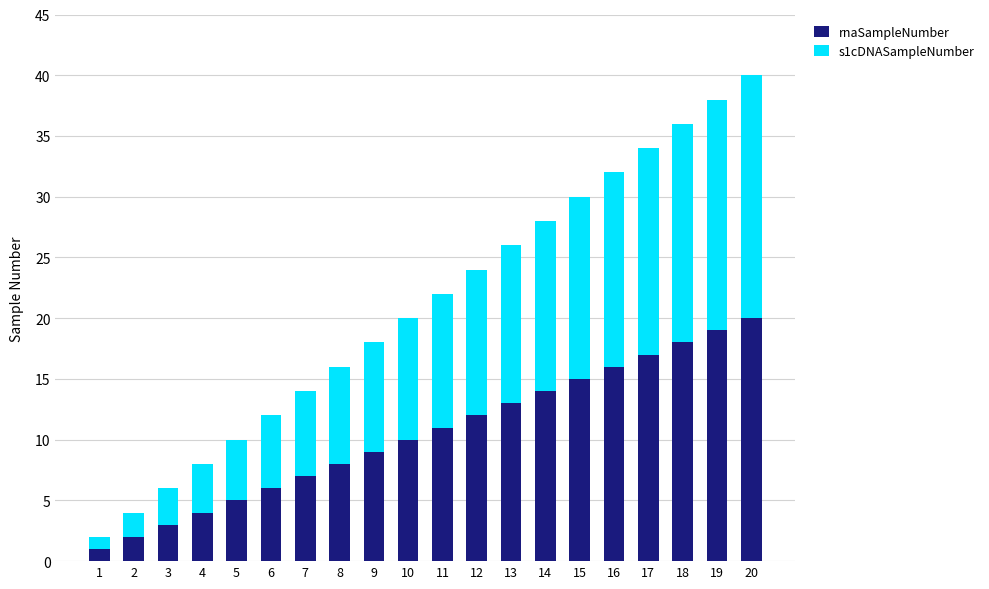

What is the sum of all rnaSampleNumber values?

210